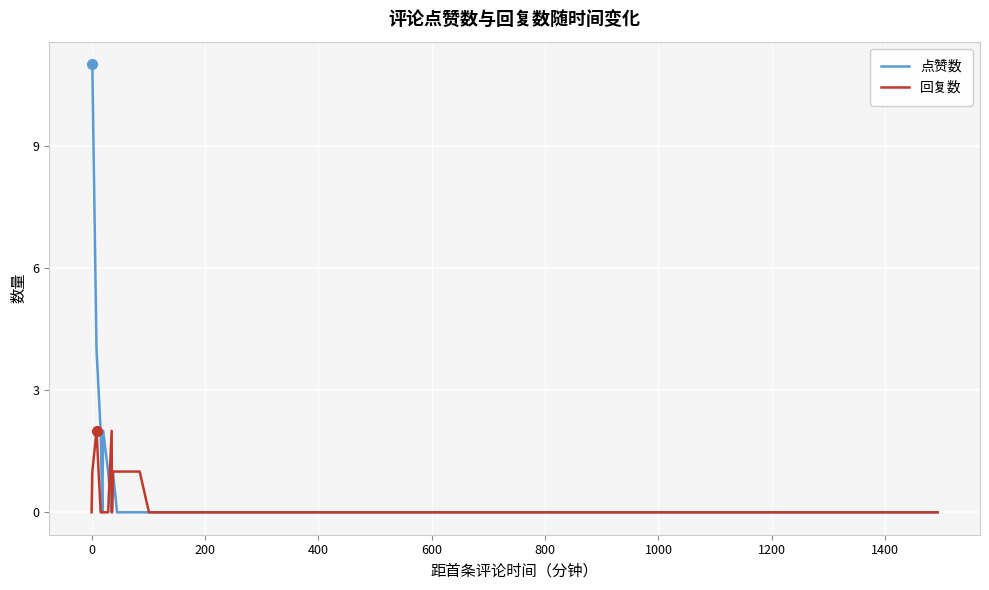

What is the greatest value displayed?

11